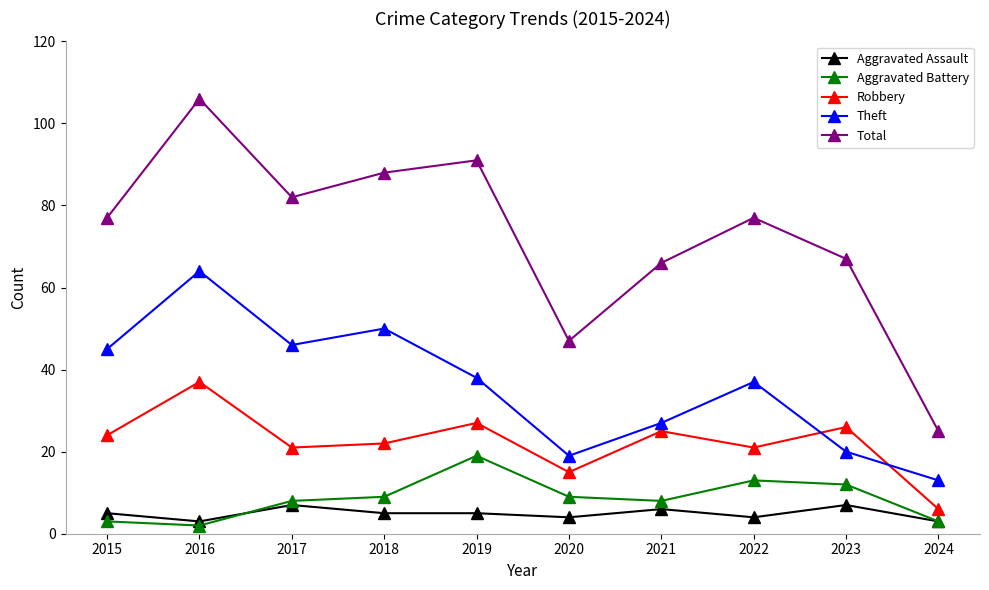

Reading right to left, extract all data points from this chart.

Aggravated Assault: 3	7	4	6	4	5	5	7	3	5
Aggravated Battery: 3	12	13	8	9	19	9	8	2	3
Robbery: 6	26	21	25	15	27	22	21	37	24
Theft: 13	20	37	27	19	38	50	46	64	45
Total: 25	67	77	66	47	91	88	82	106	77